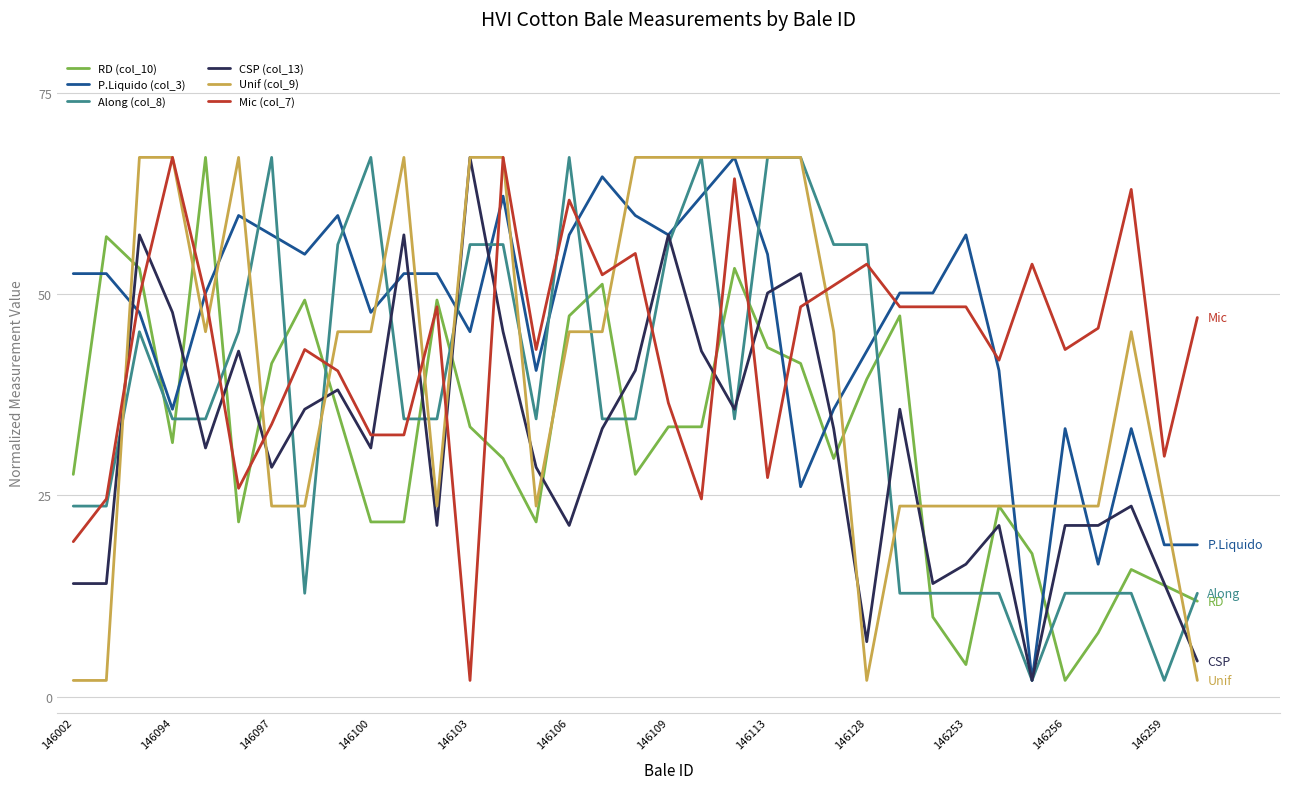

True or false: RD (col_10) and Mic (col_7) cross at least once.

True